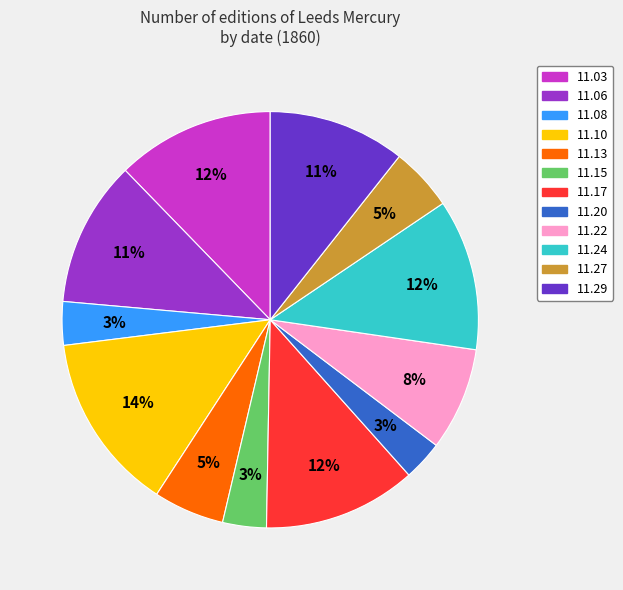

Is there a majority slice in this chart?

No